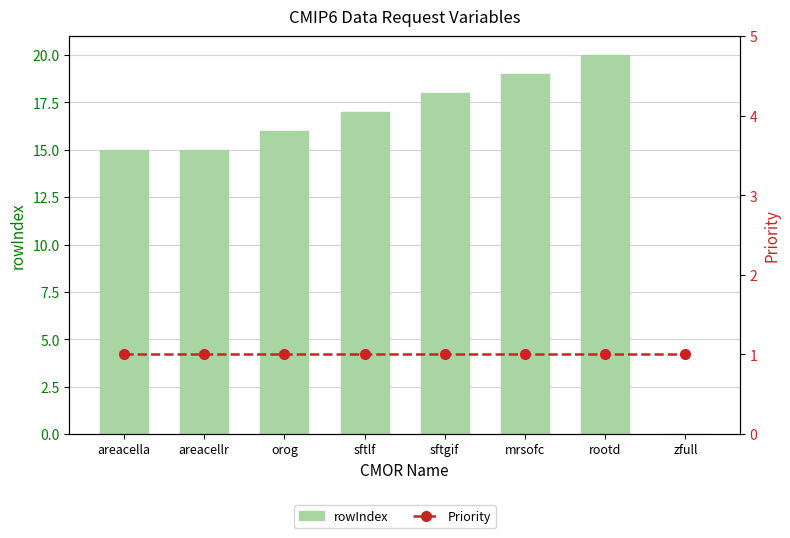

What position from the right is sftlf?

5